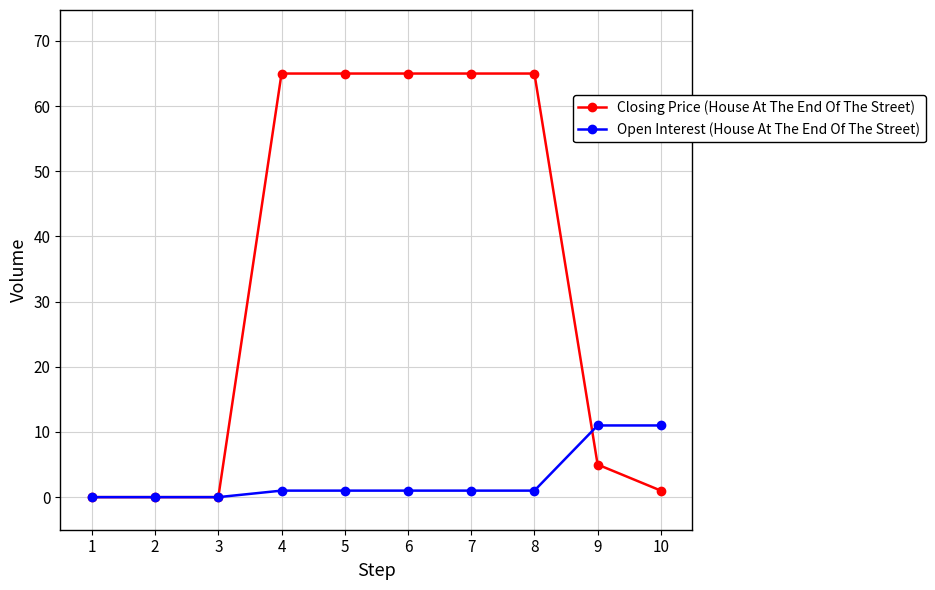

What is the maximum value shown in the chart?

65